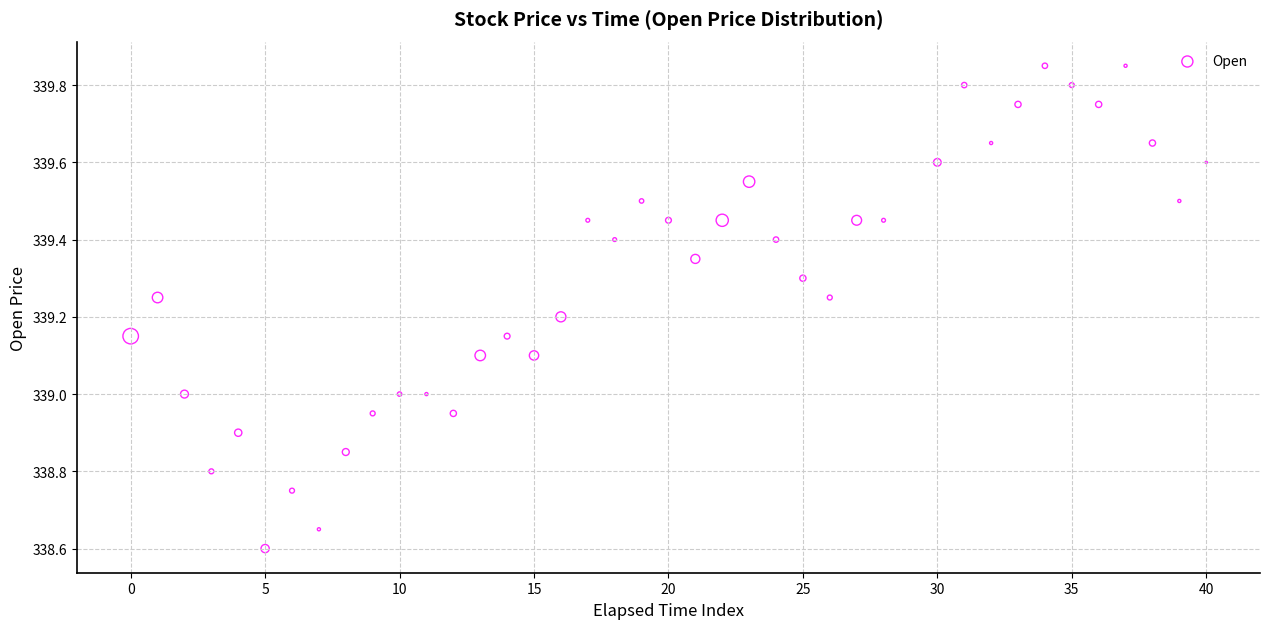

What is the range of X values (max minus min)?

40.0